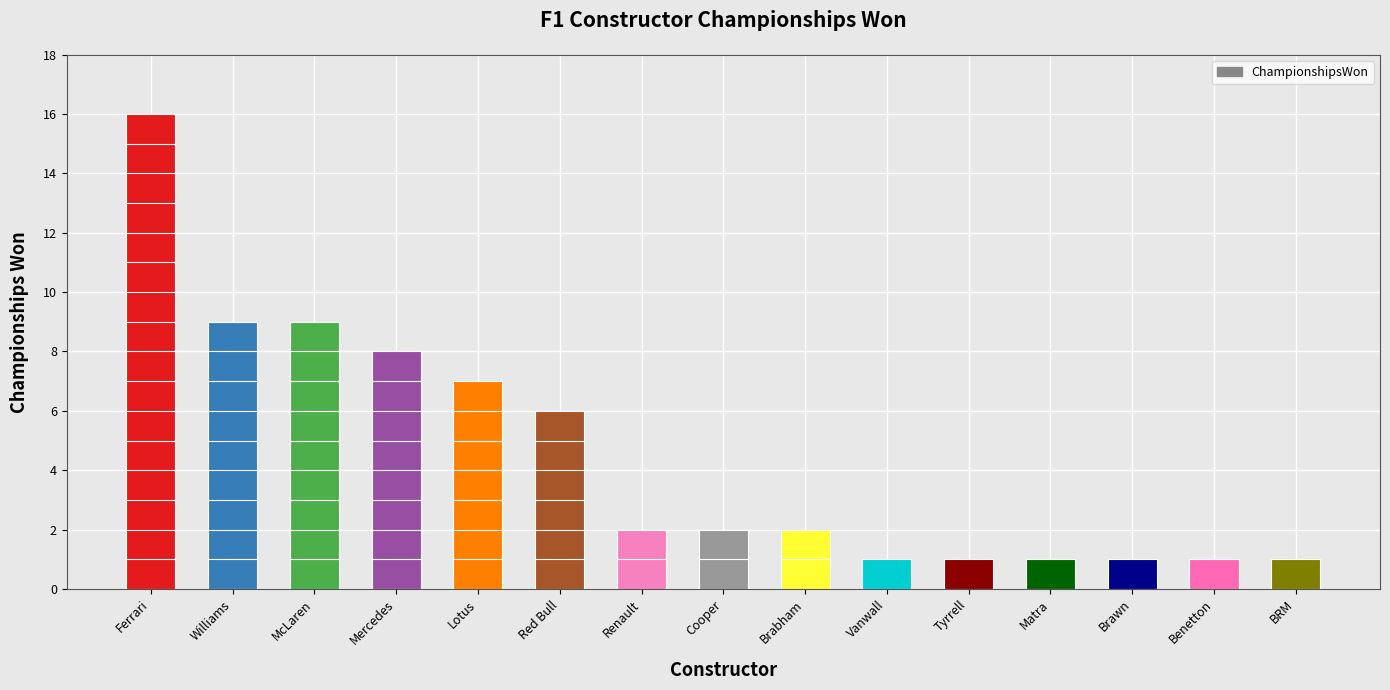

What position from the left is Vanwall?

10